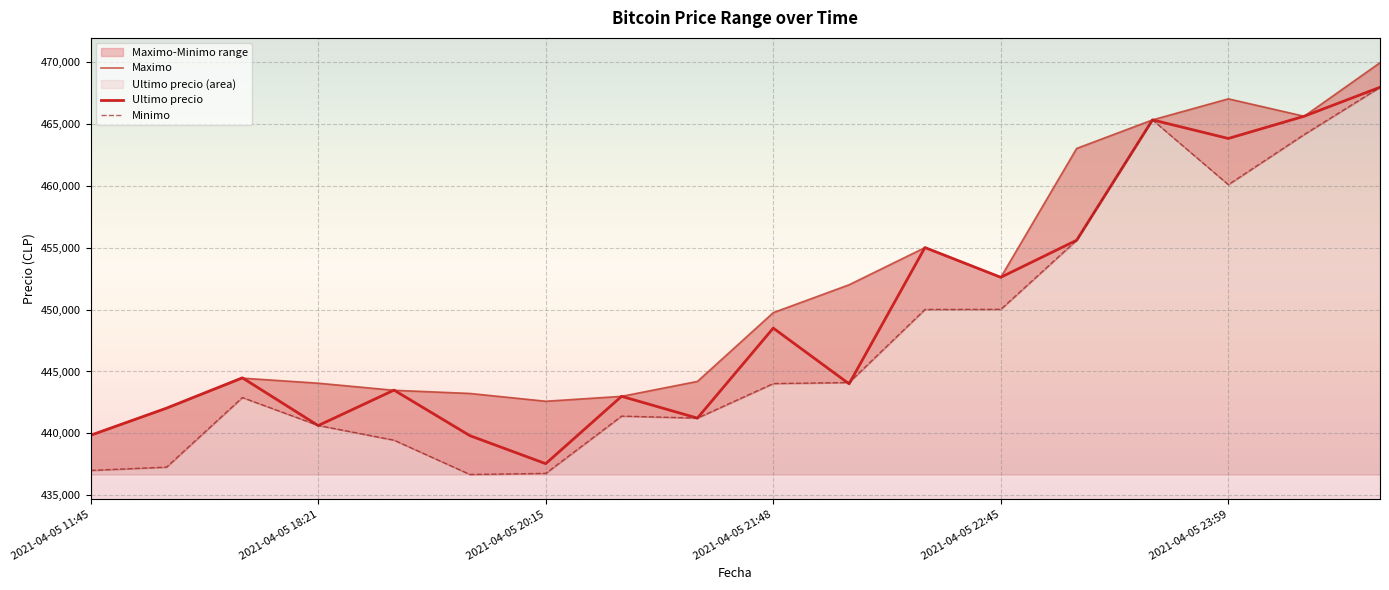

How many data points does each series have?

18